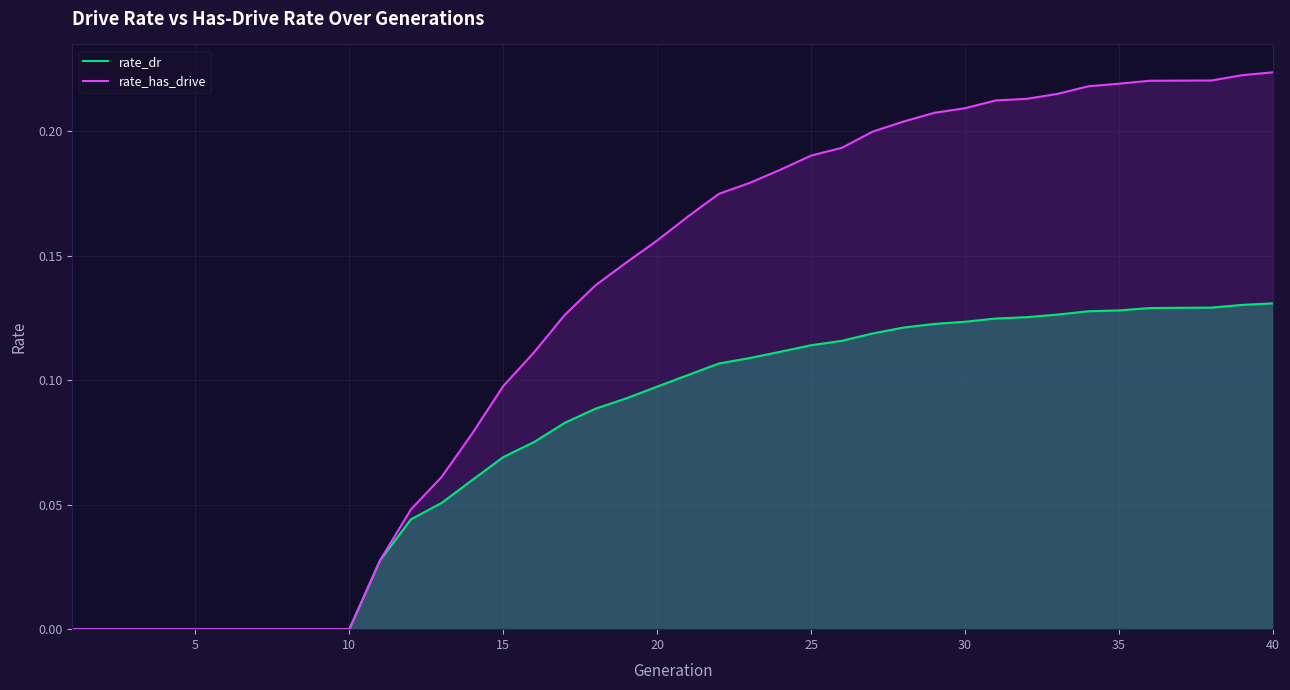

What are all the series names shown in the legend?

rate_dr, rate_has_drive